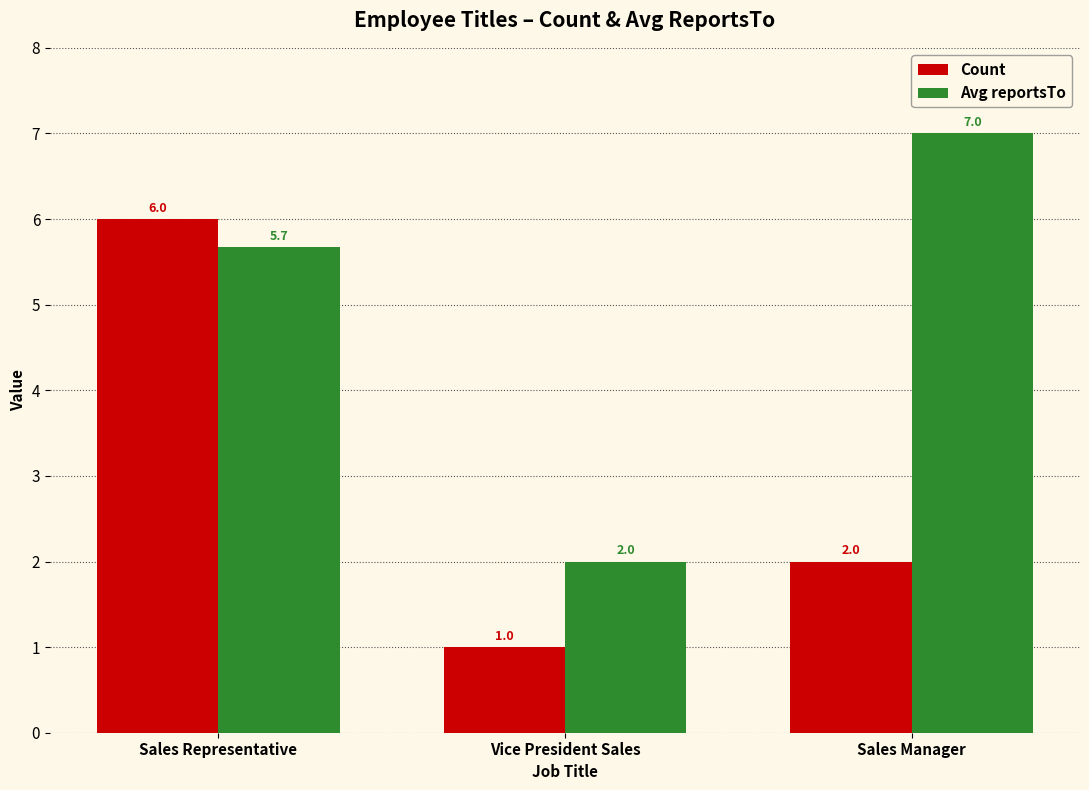

What is the difference between the maximum and minimum values in the Avg reportsTo series?

5.0